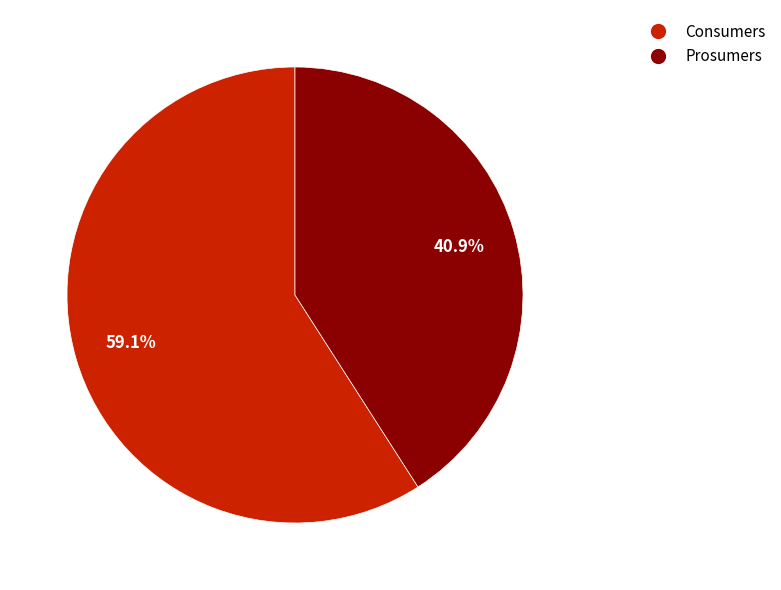

Which has a higher value, Consumers or Prosumers?

Consumers